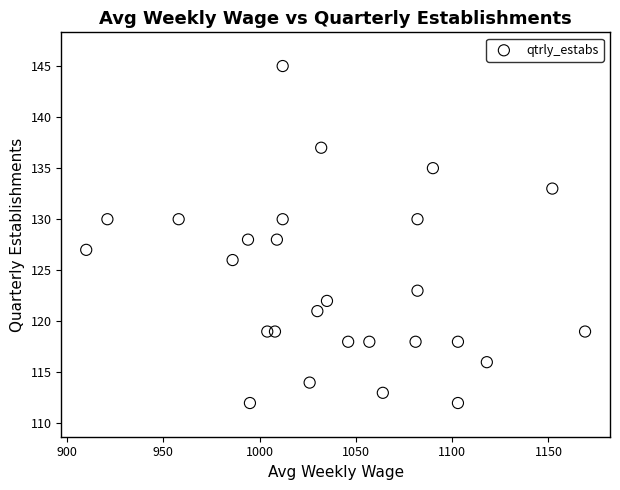

What is the range of X values (max minus min)?

259